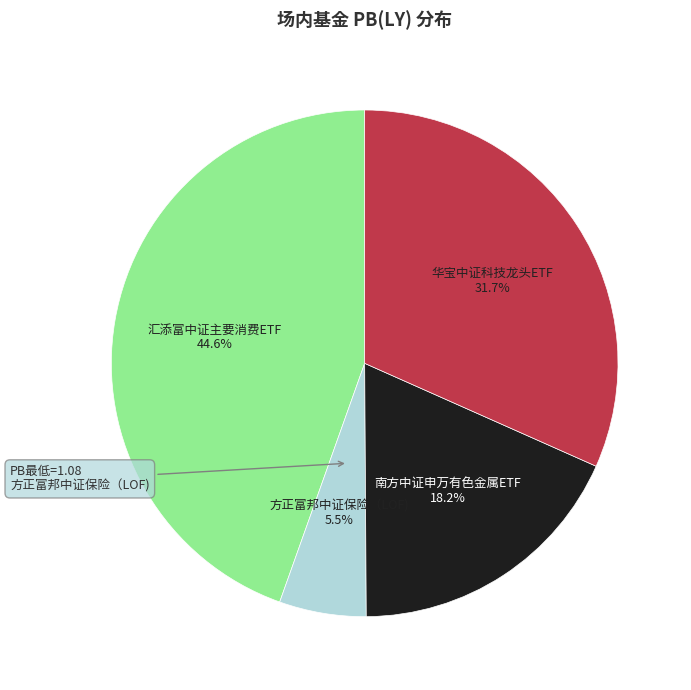

What is the smallest slice in the pie chart?

方正富邦中证保险（LOF)